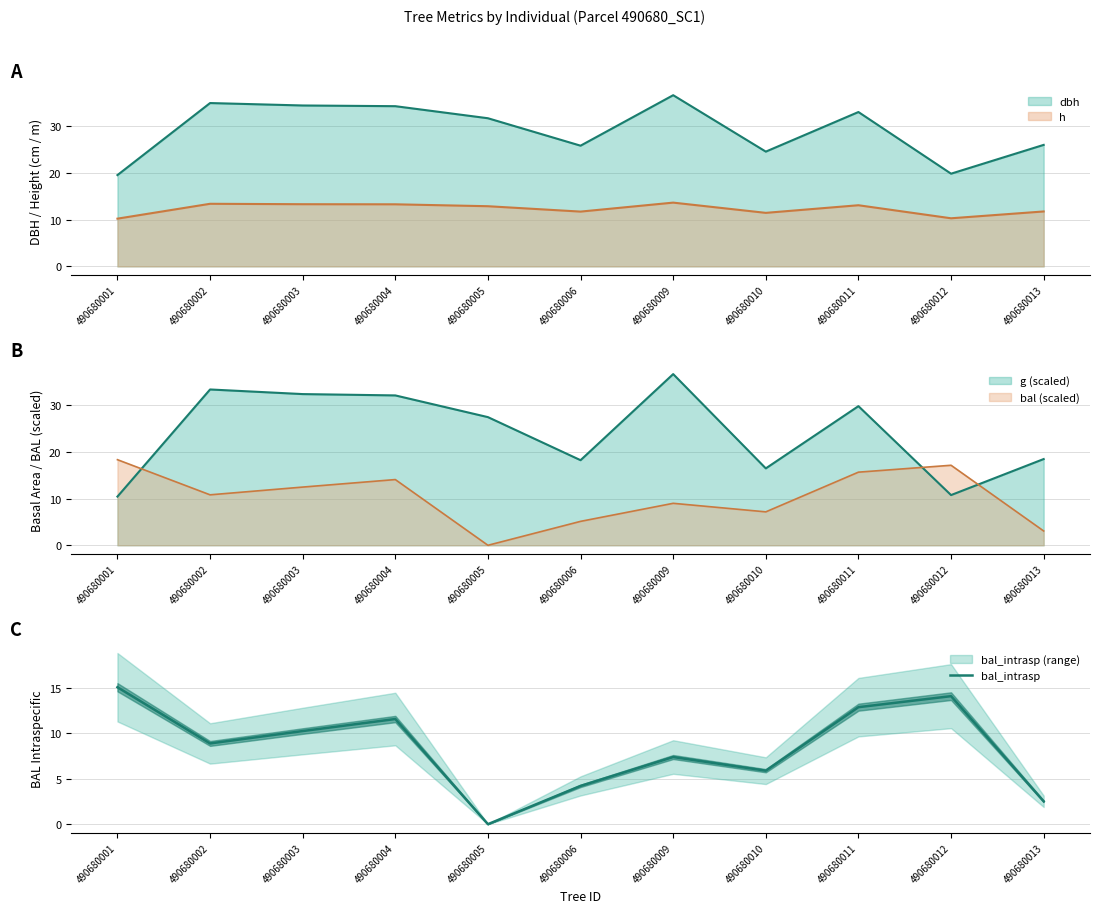

Does the chart display data point markers on the line(s)?

No